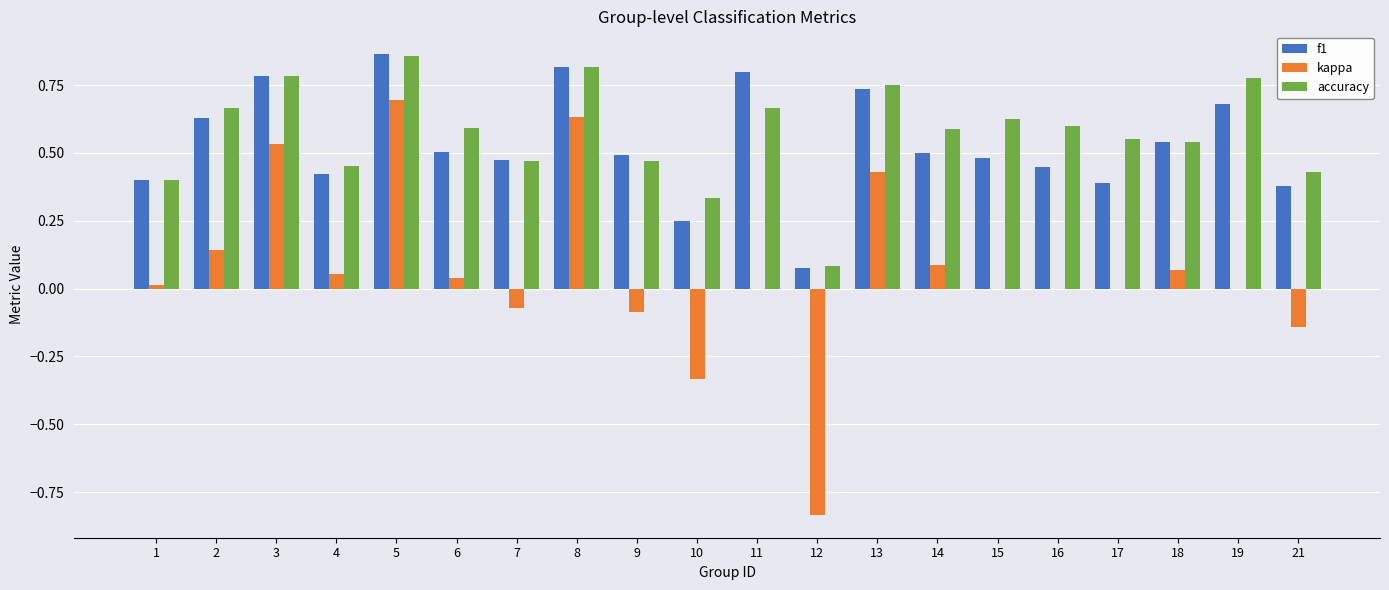

Is the value of kappa at 18 greater than the value of f1 at 10?

No